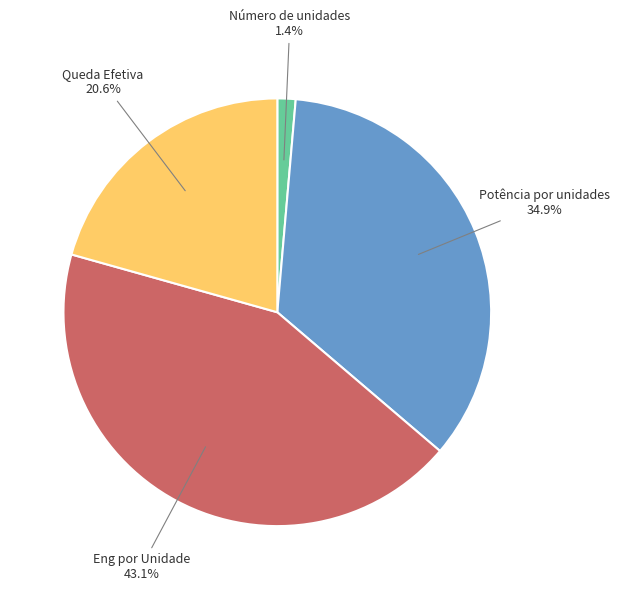

Which category has the biggest portion of the pie?

Eng por Unidade